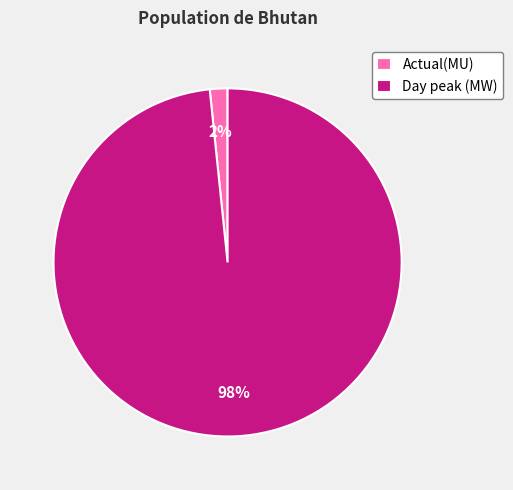

Do Actual(MU) and Day peak (MW) together represent more than half of the pie?

Yes